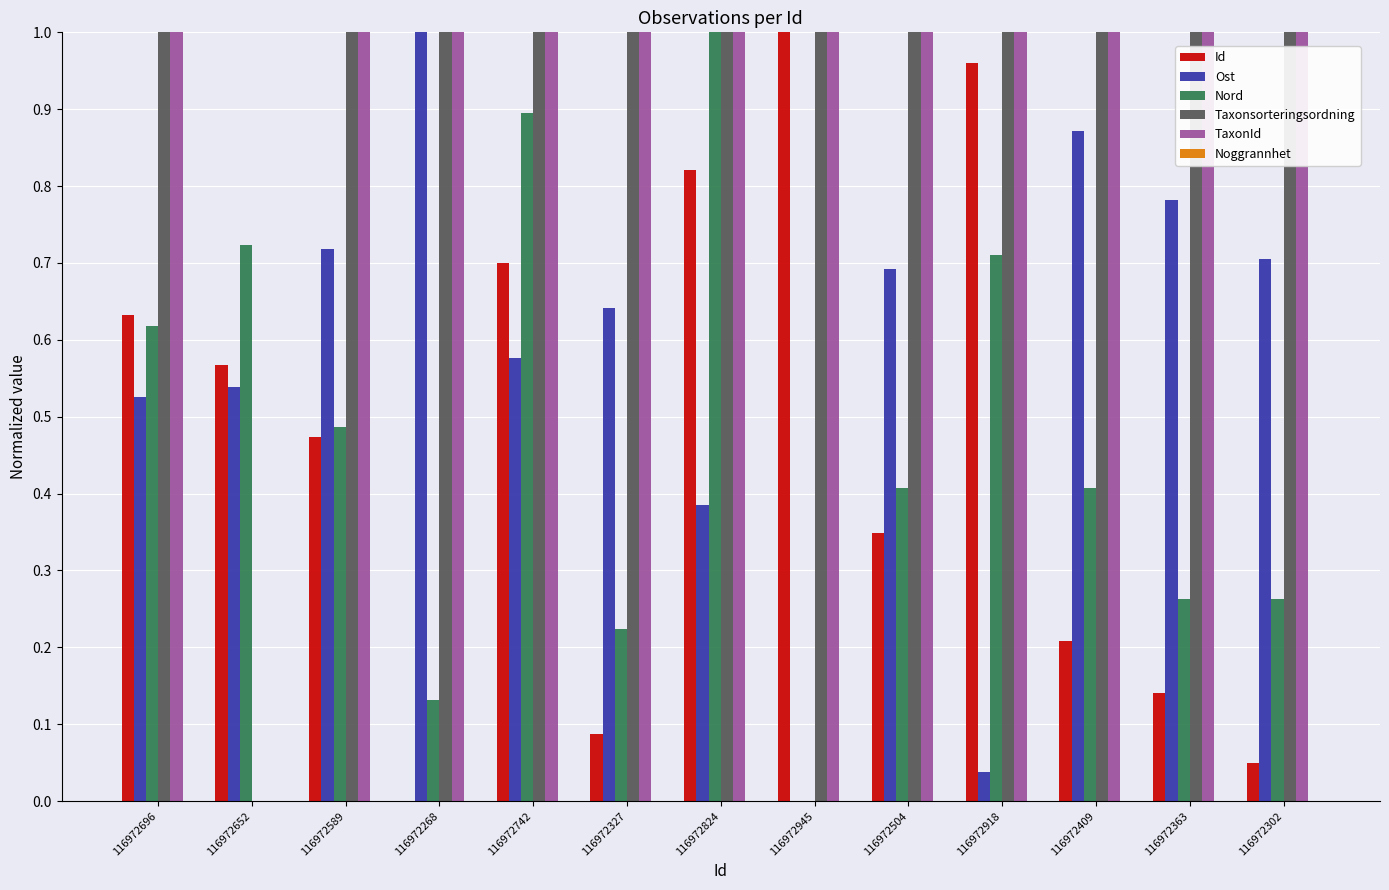

What is the sum of all Ost values?

7.5